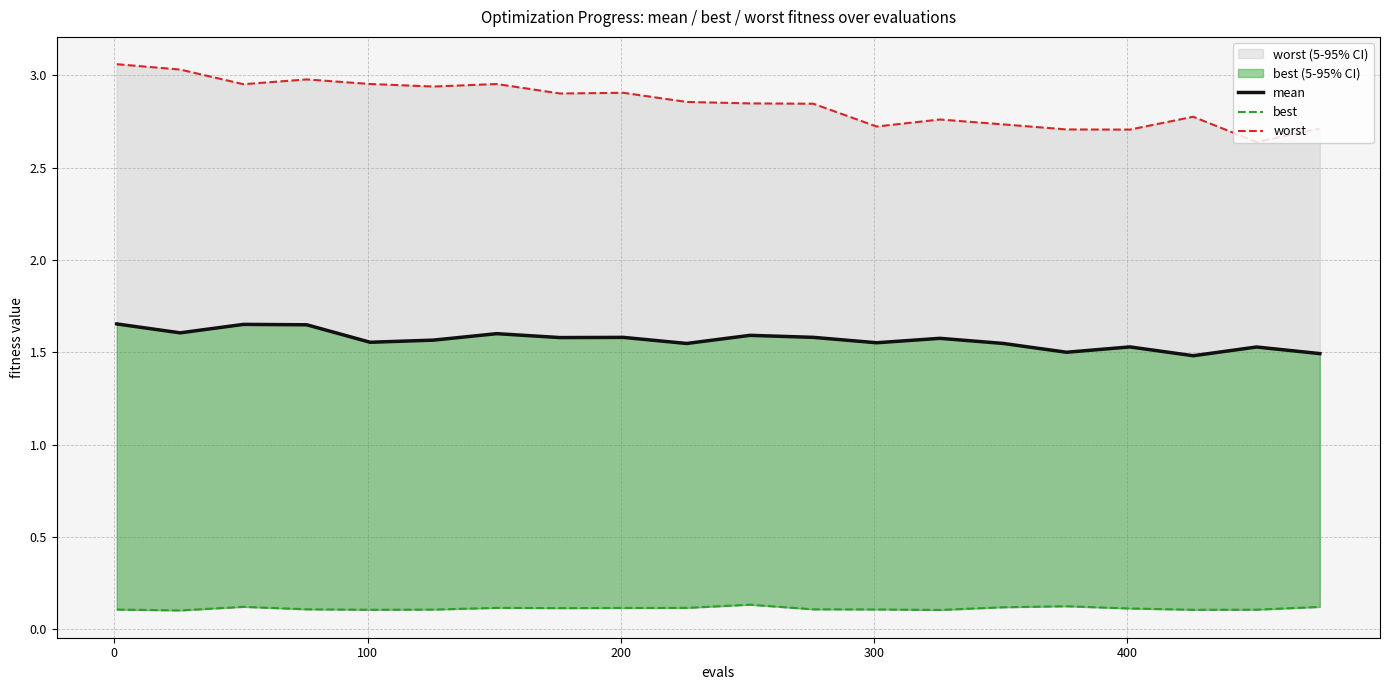

What is the value of the mean point at the 13th from the left?

1.6